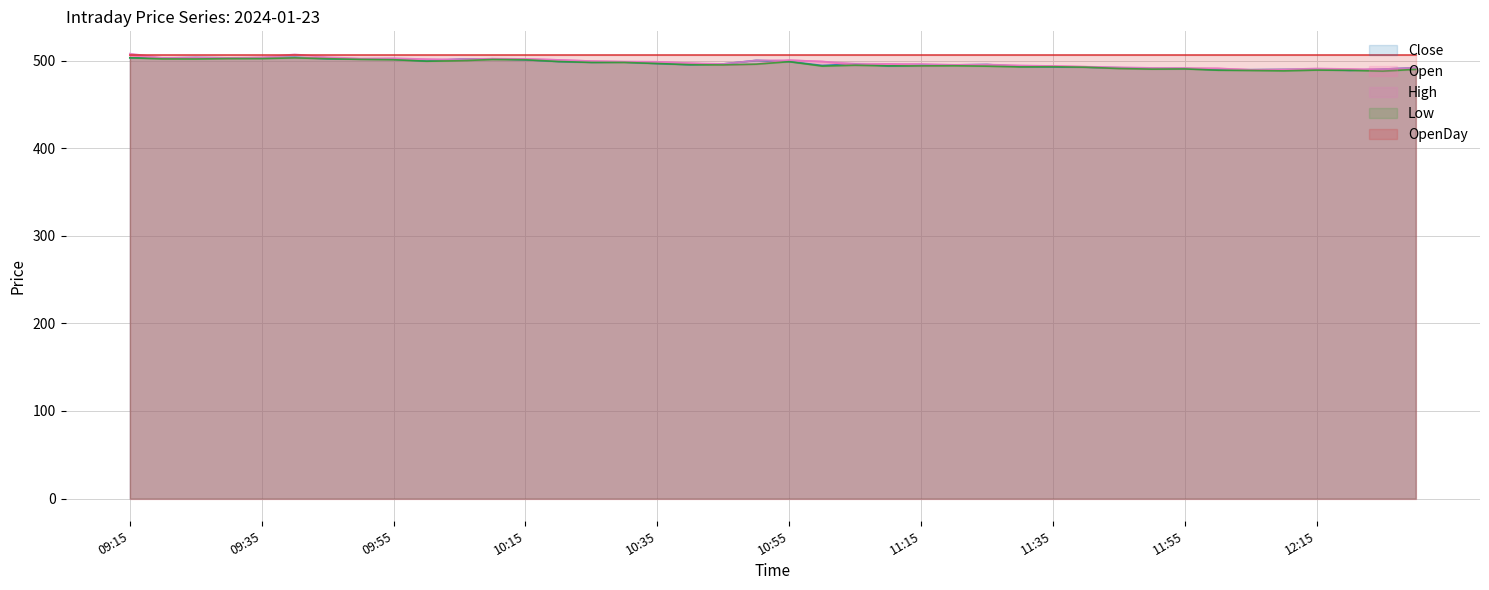

Which series has the largest total across all categories?

OpenDay